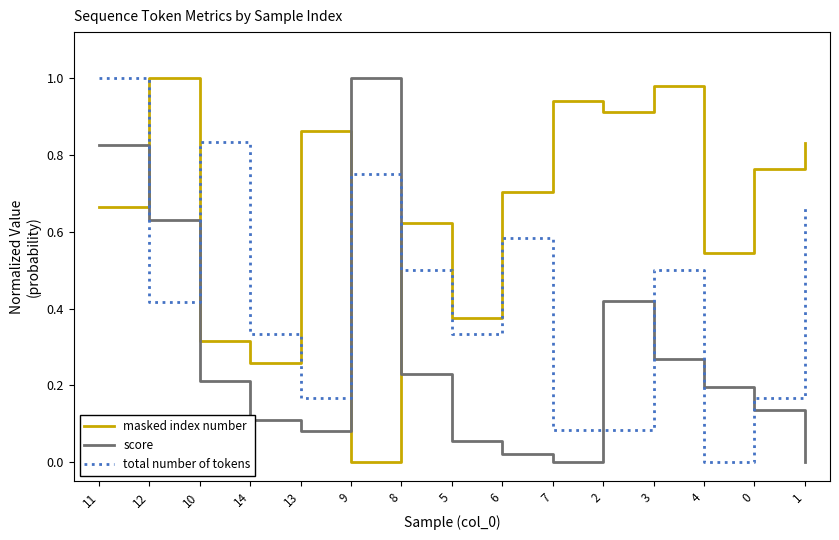

At which category does score reach its first local peak?

9